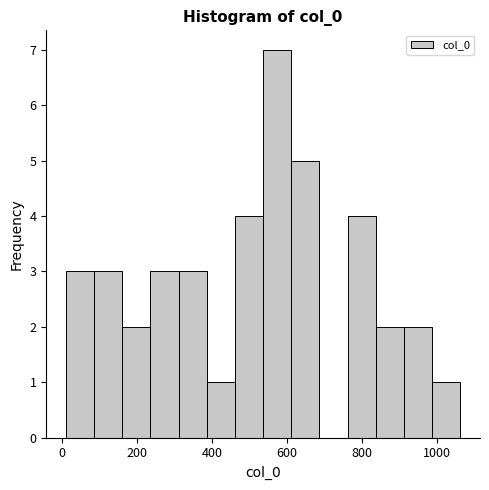

Read against the x-axis, roughly where is the centre of the tallest bar?

580